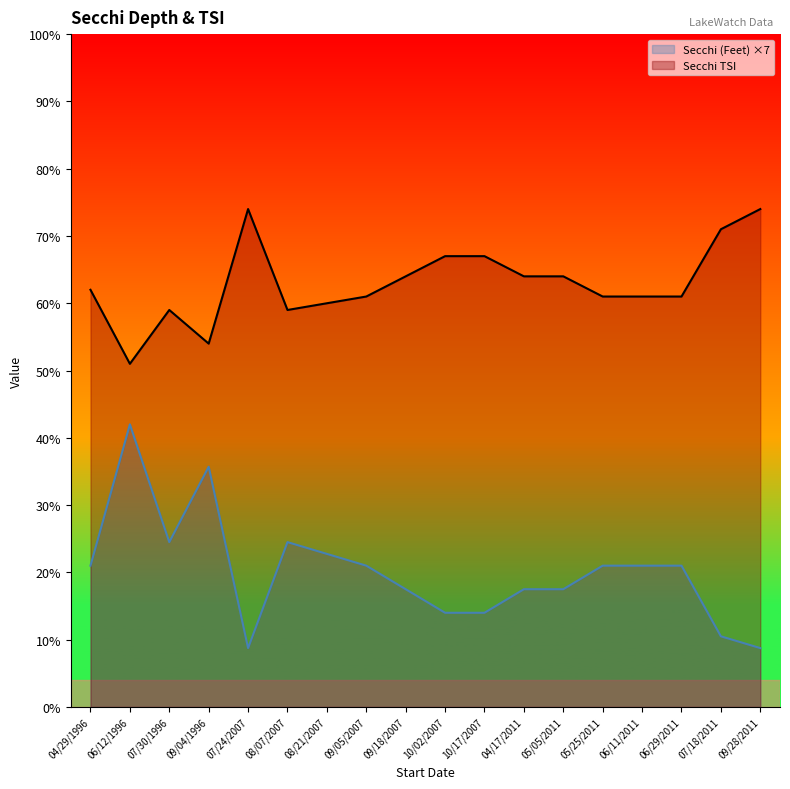

What is the sum of the Secchi TSI values at 06/29/2011 and 10/17/2007?

128.0